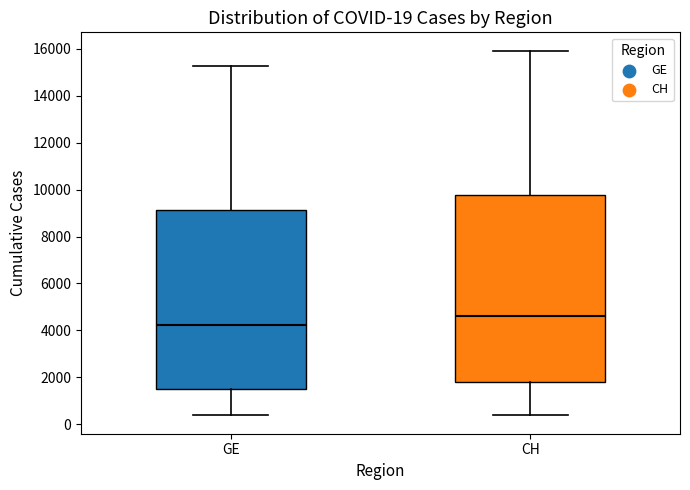

Which box's median line is the highest?

CH